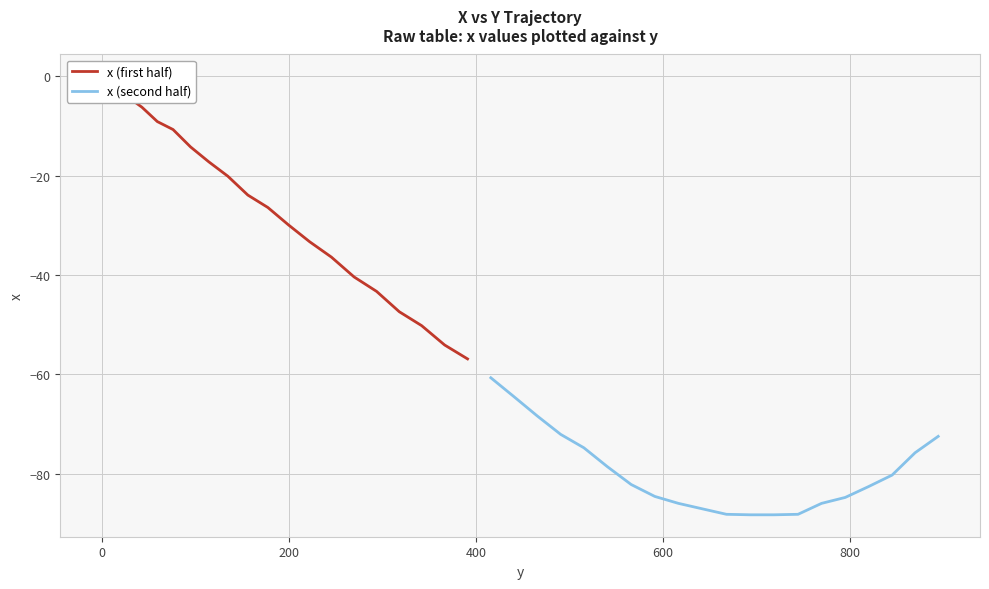

How many values in the x (second half) series exceed -82?

9